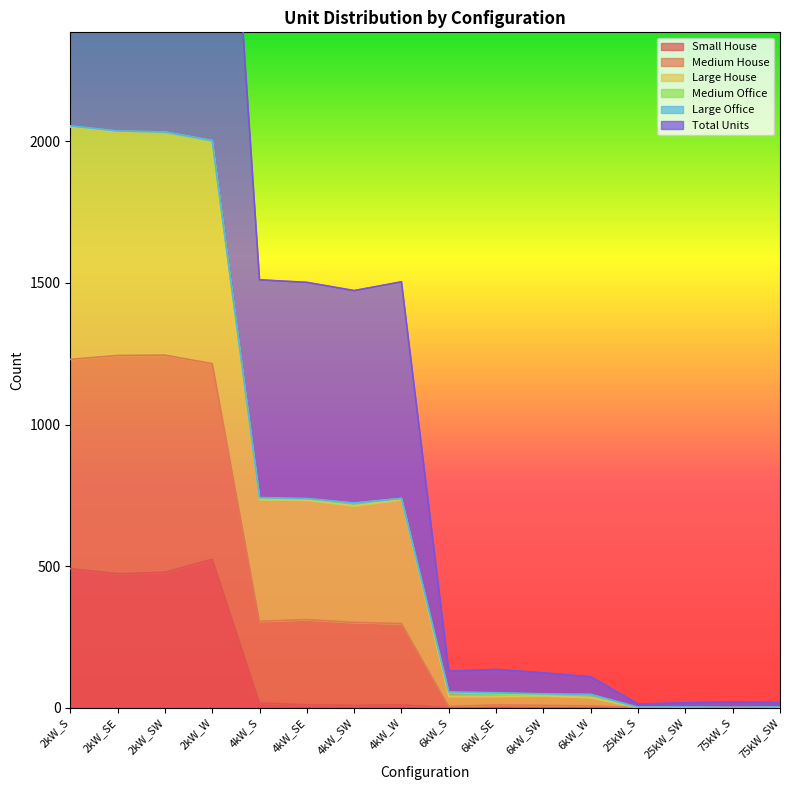

What is the total value across all series at 2kW_S?

8729